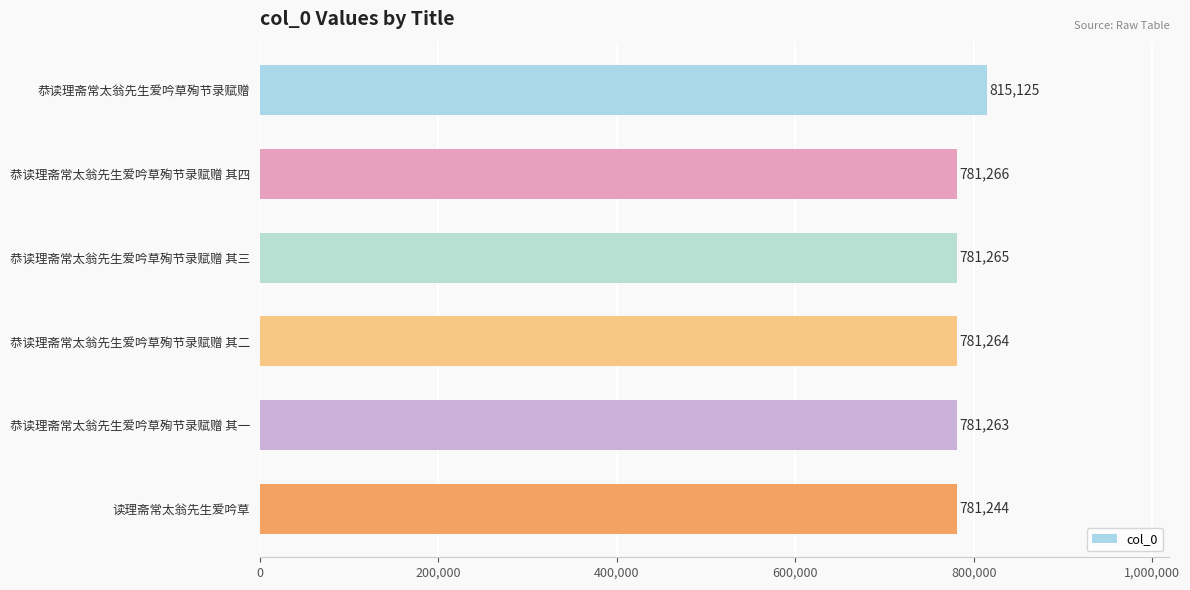

Are the bars horizontal?

Yes